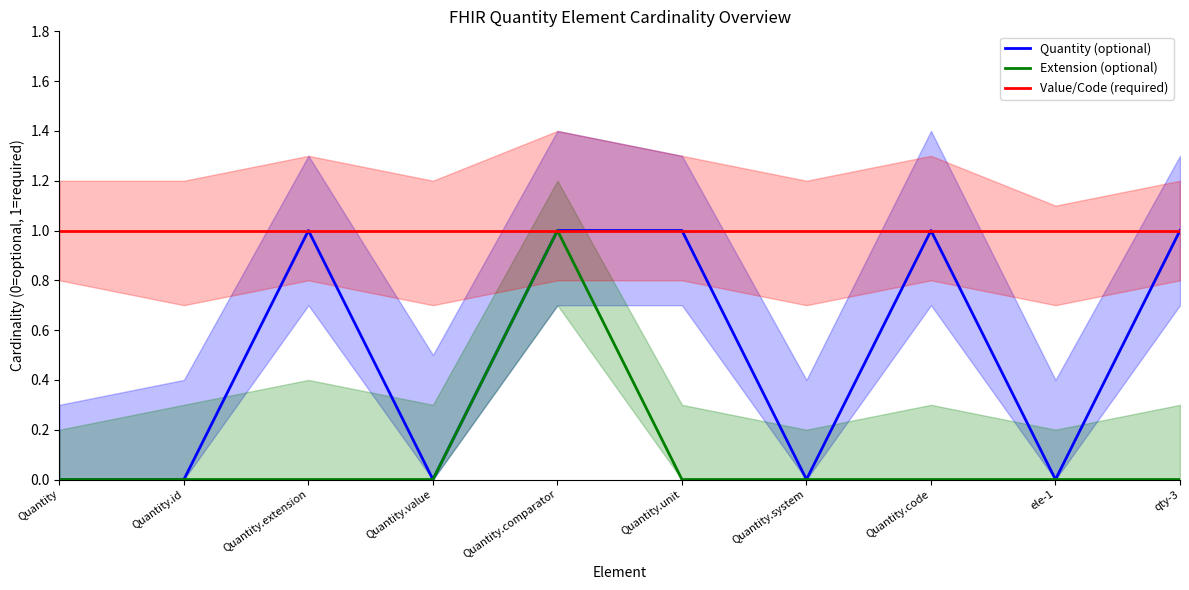

The value of Quantity (optional) at Quantity is 0. True or false?

False